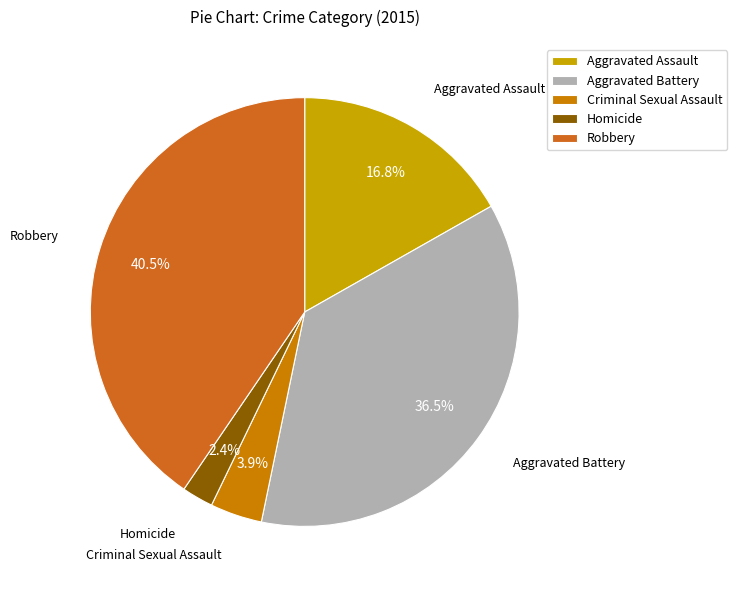

Which has a higher value, Homicide or Criminal Sexual Assault?

Criminal Sexual Assault